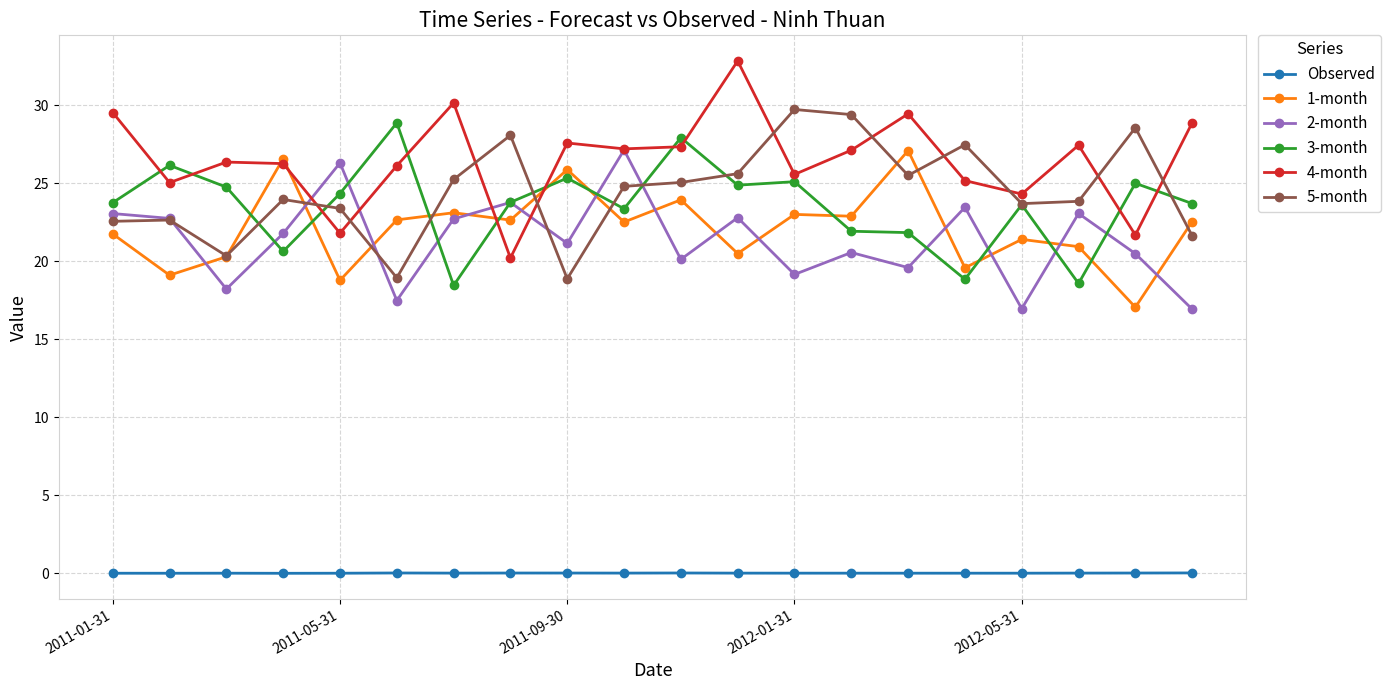

True or false: 2-month has more than 2 interior local peaks.

True